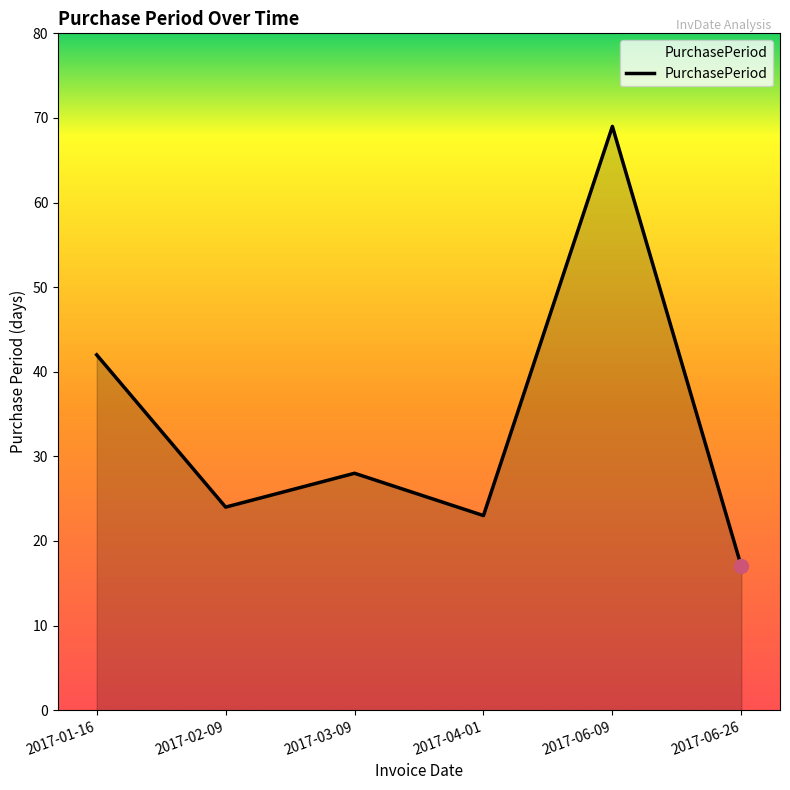

True or false: the data shows 24 at 2017-02-09.

True